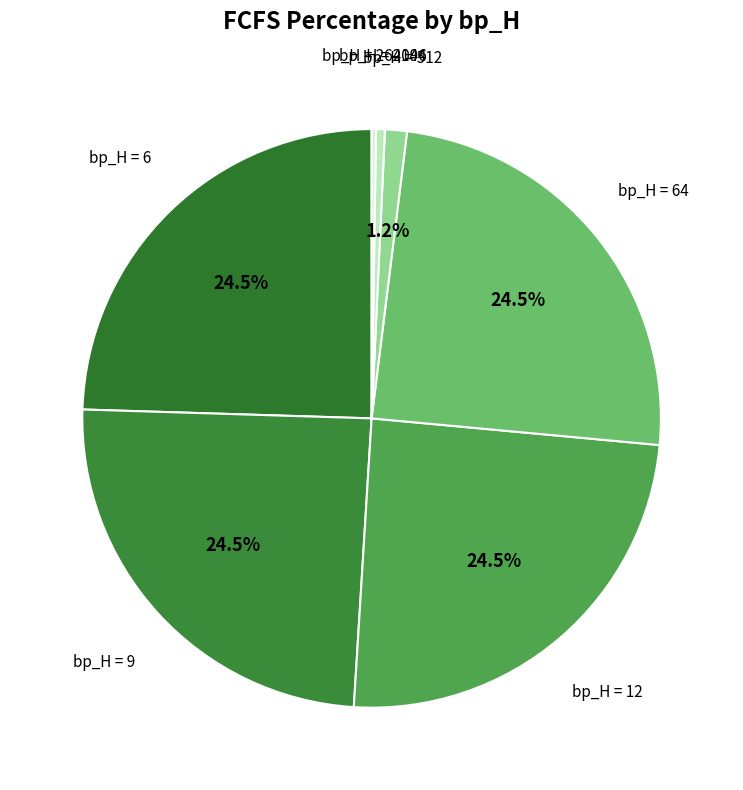

What is the largest slice in the pie chart?

6